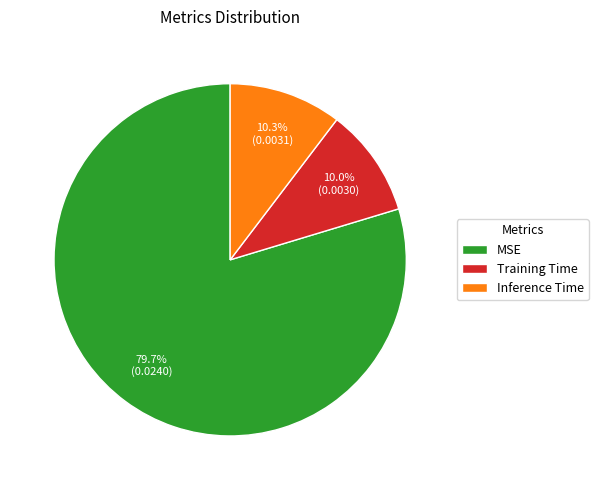

To the nearest percent, what is the difference between the largest and smallest slice percentages?

70%